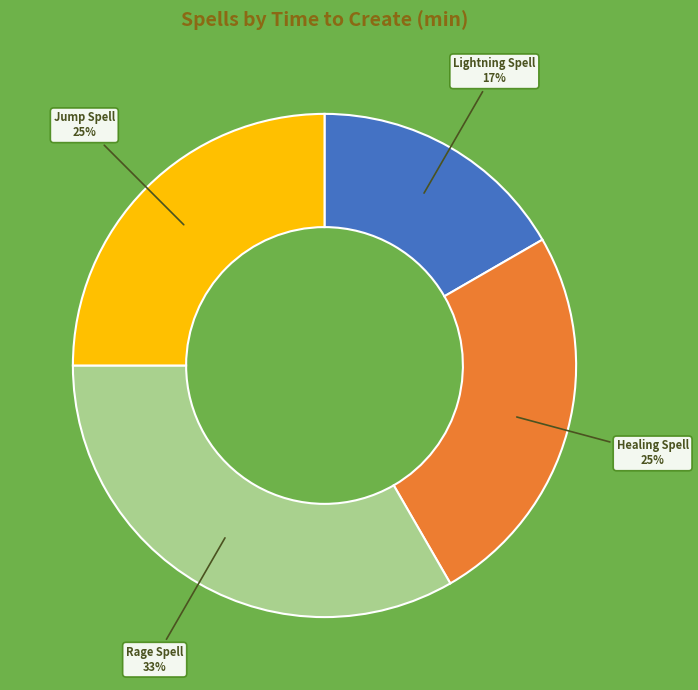

To the nearest percent, what is the average slice percentage?

25%